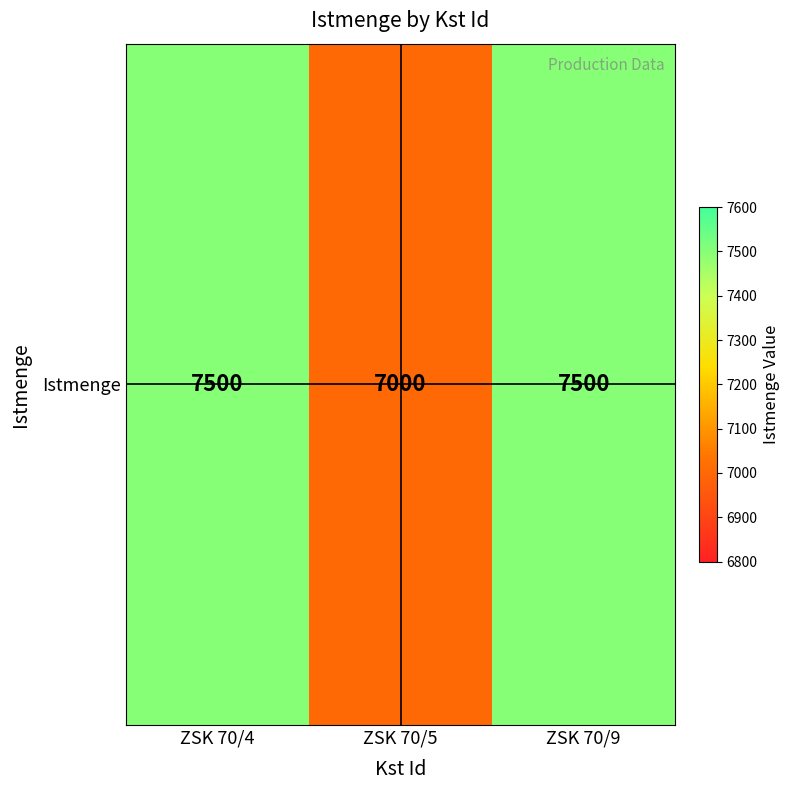

Approximately how many times larger is the value at ZSK 70/5 compared to ZSK 70/4?

0.9